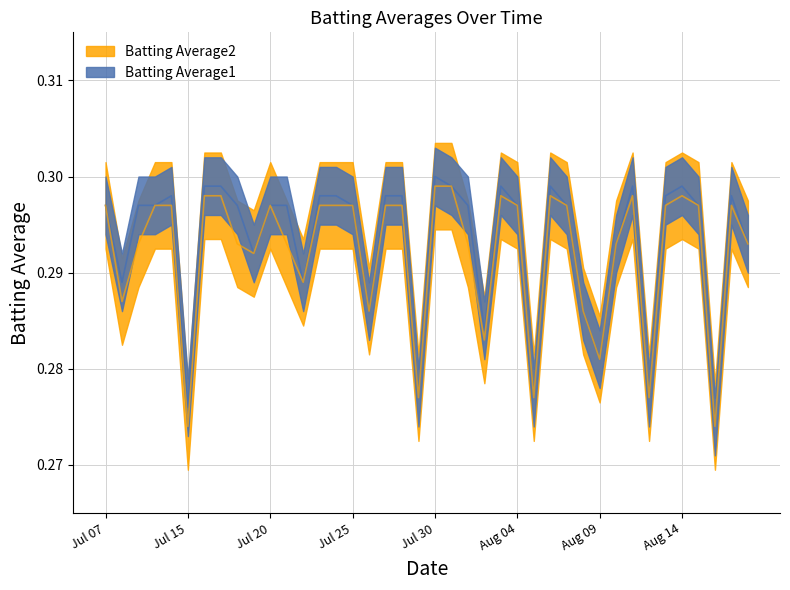

Count the number of data series in this chart.

2